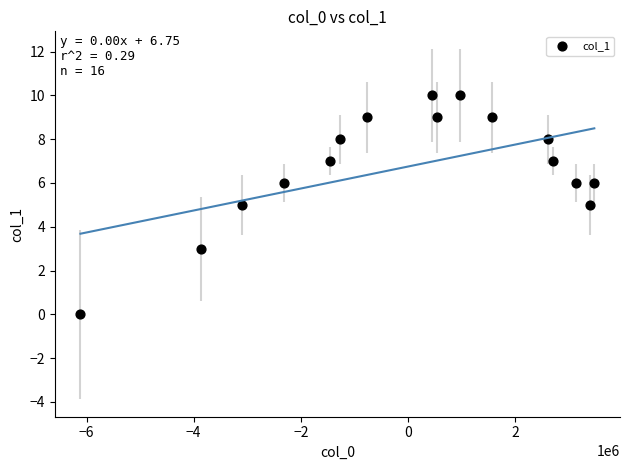

What is the range of Y values (max minus min)?

10